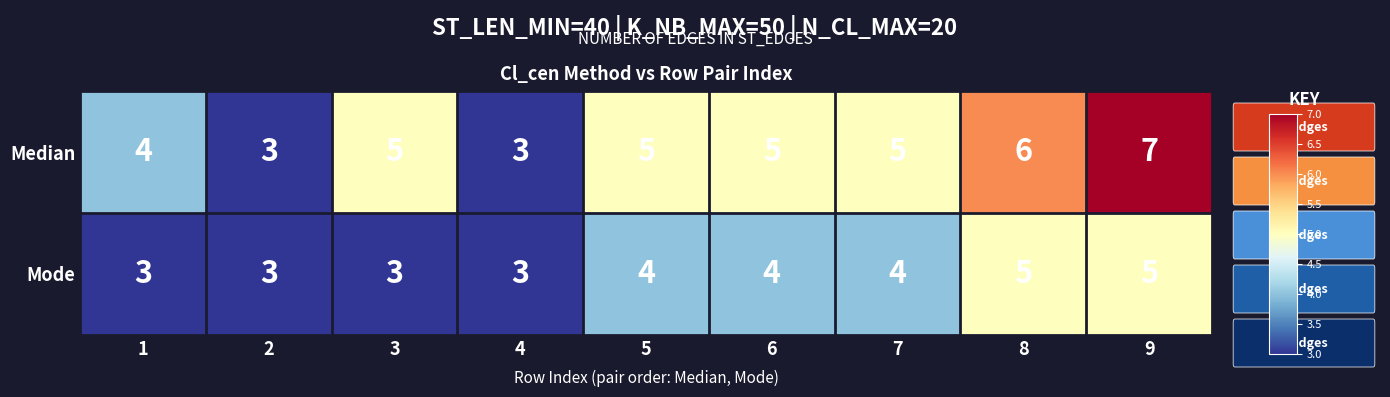

Which series has the largest total across all categories?

Median